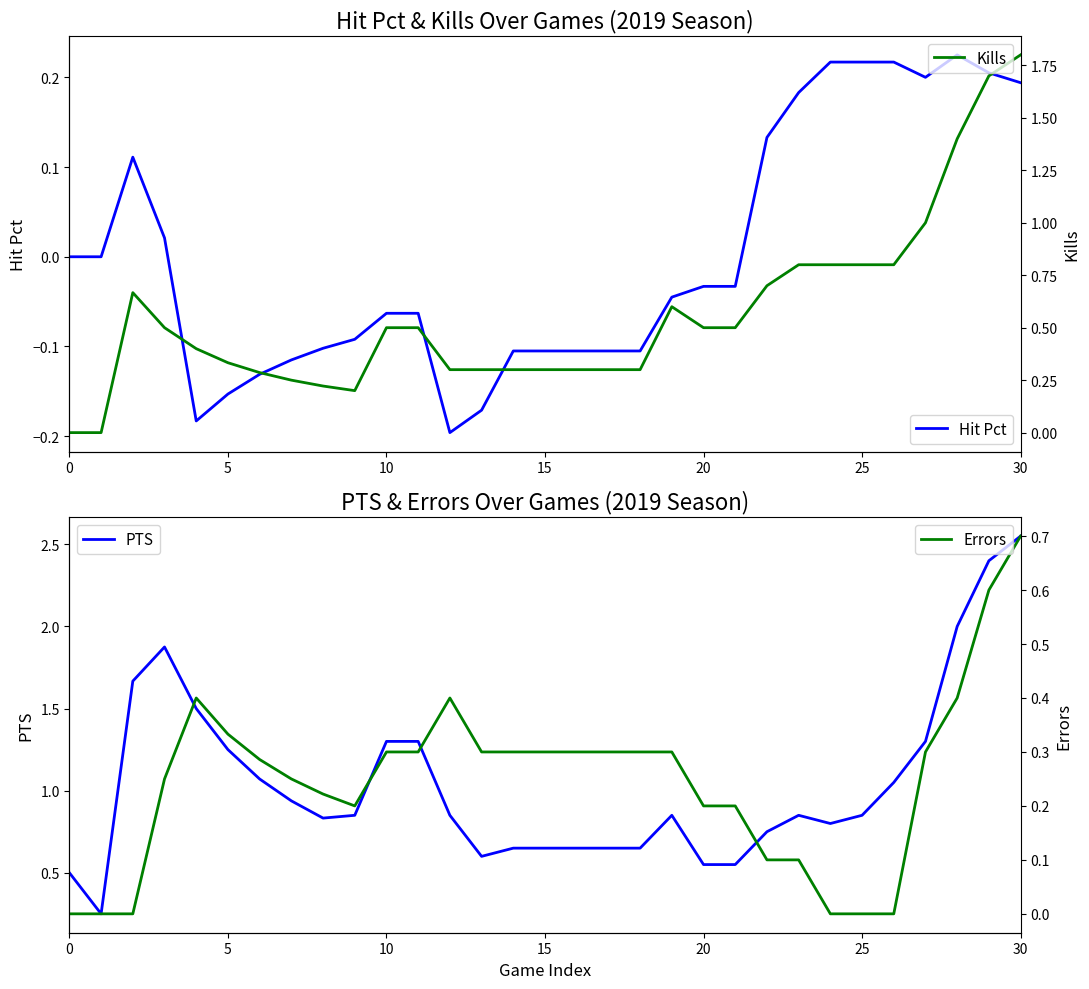

How many intersections are there between Errors and Kills?

1